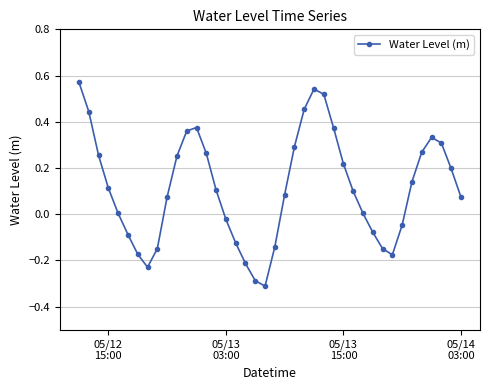

How many points are higher than both their immediate neighbors (excluding endpoints)?

3